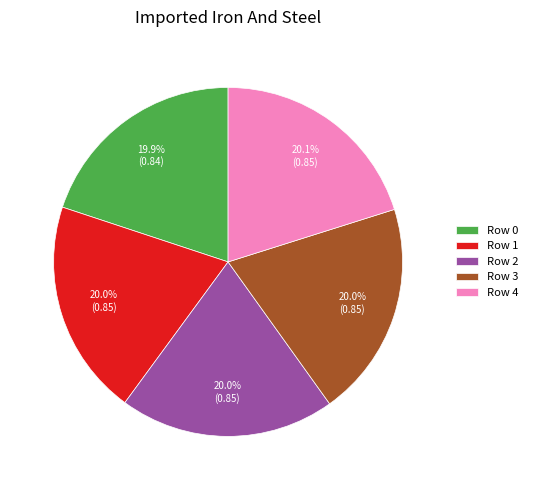

How much of the chart is everything except Row 1?

80.0%